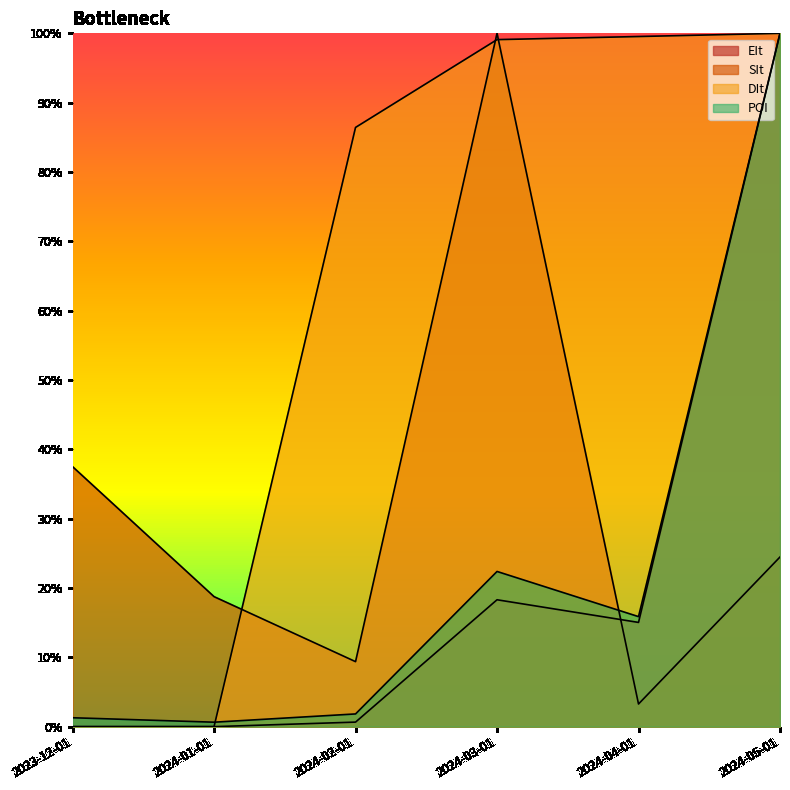

Rank the series by their maximum value, from highest to lowest.

EIt, SIt, DIt, POI